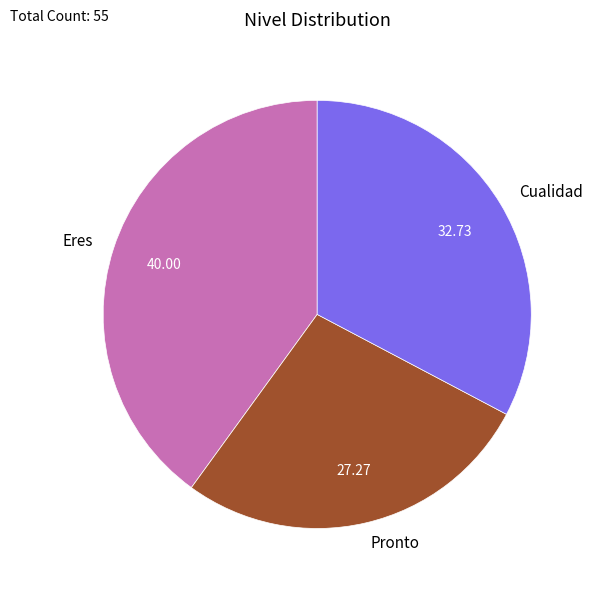

Is the sum of Cualidad and Eres greater than half?

Yes